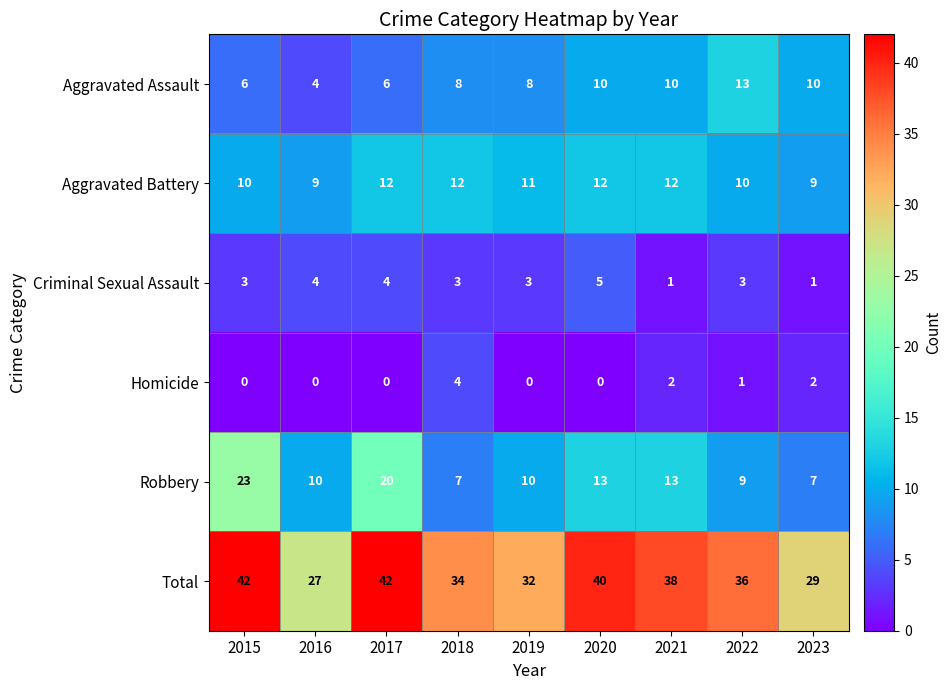

What is the total value across all series at 2015?

84